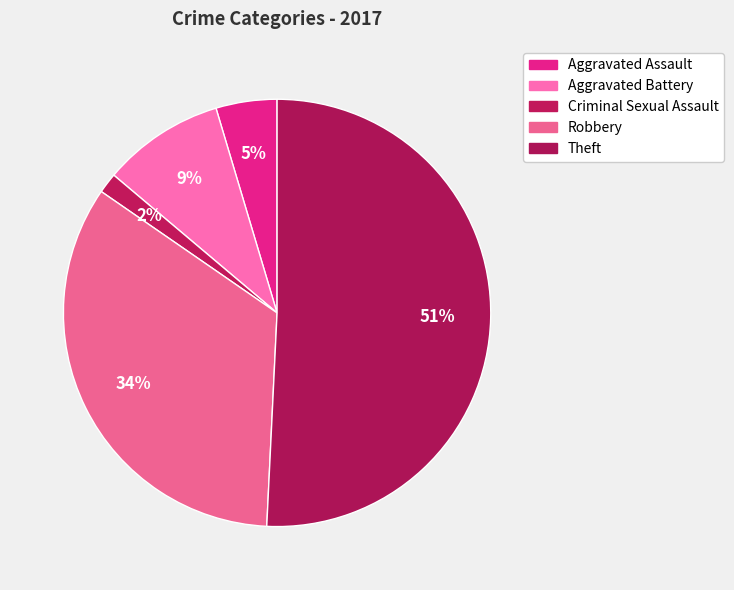

Count the number of slices in the pie.

5